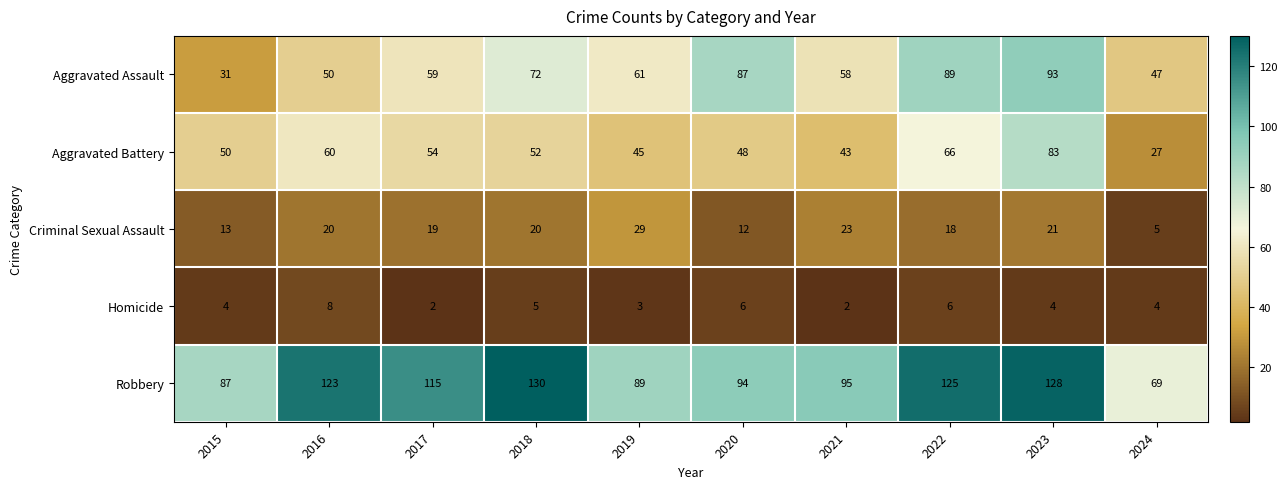

Which series has the widest spread of values?

Aggravated Assault